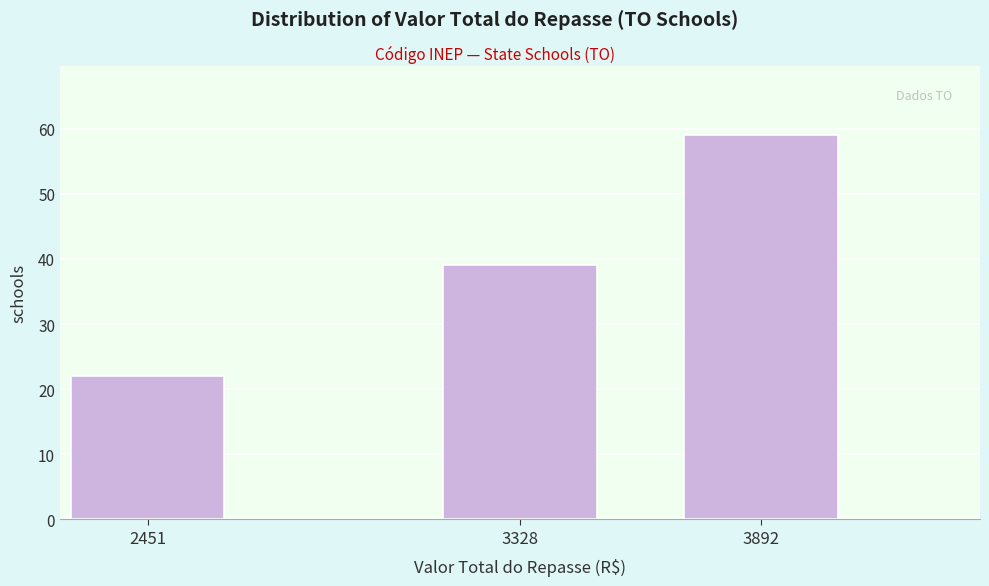

Reading left to right, list all the values displayed in this chart.

22	39	59